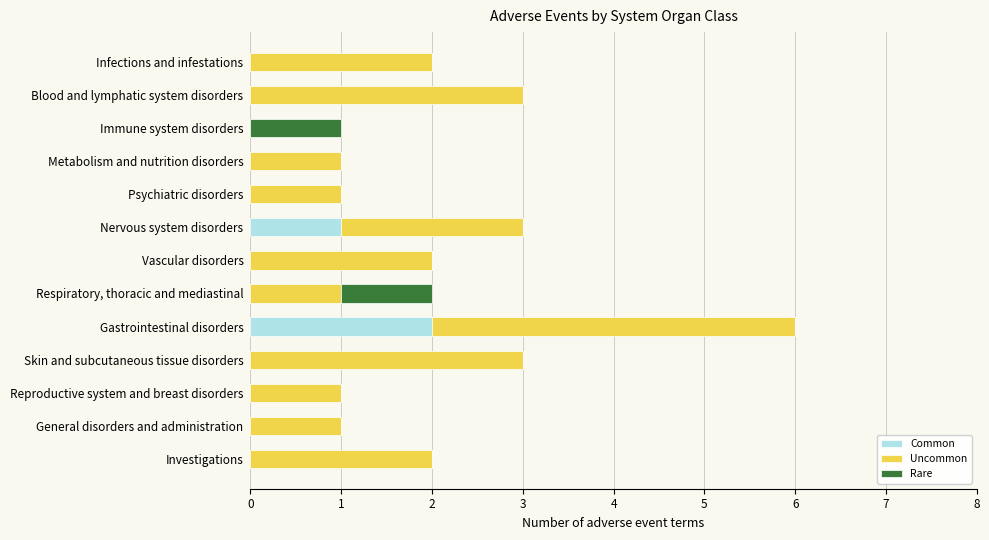

At which category is the sum across all series the highest?

Gastrointestinal disorders